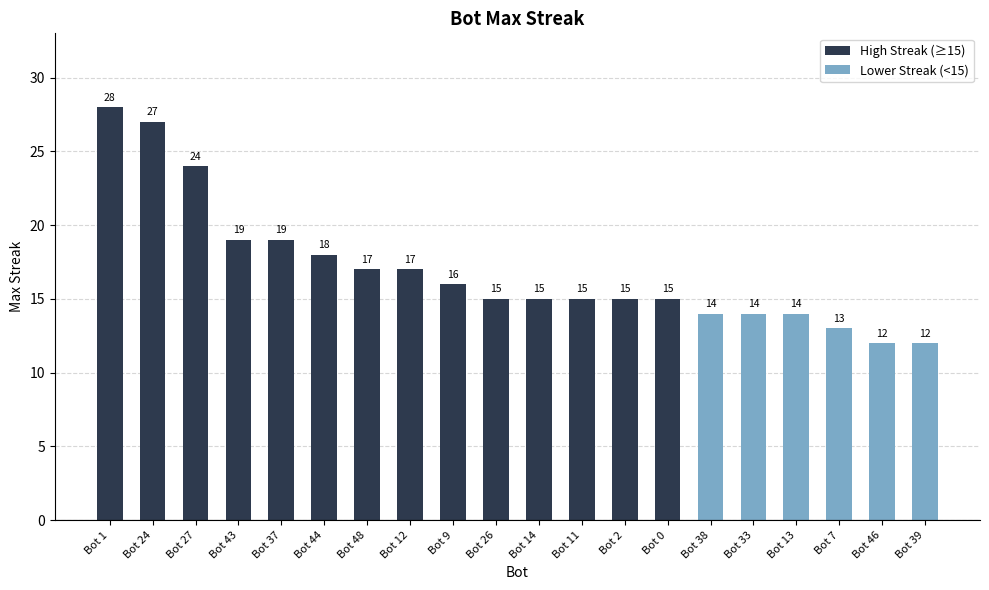

What is the label of the 2nd bar from the right?

Bot 46